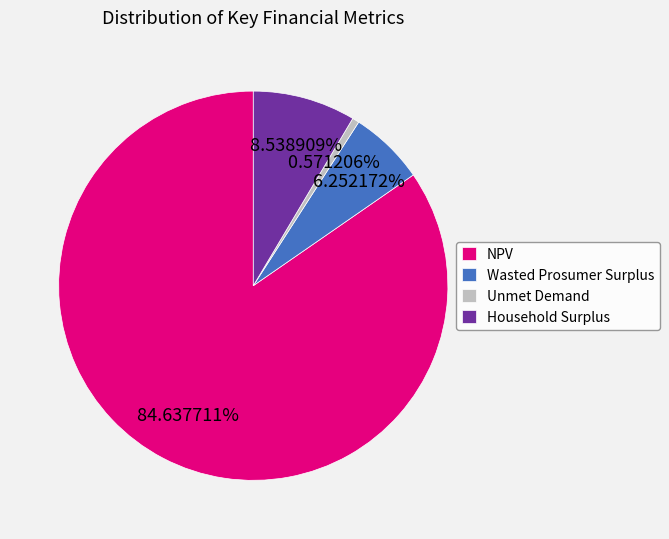

How many slices are in this pie chart?

4